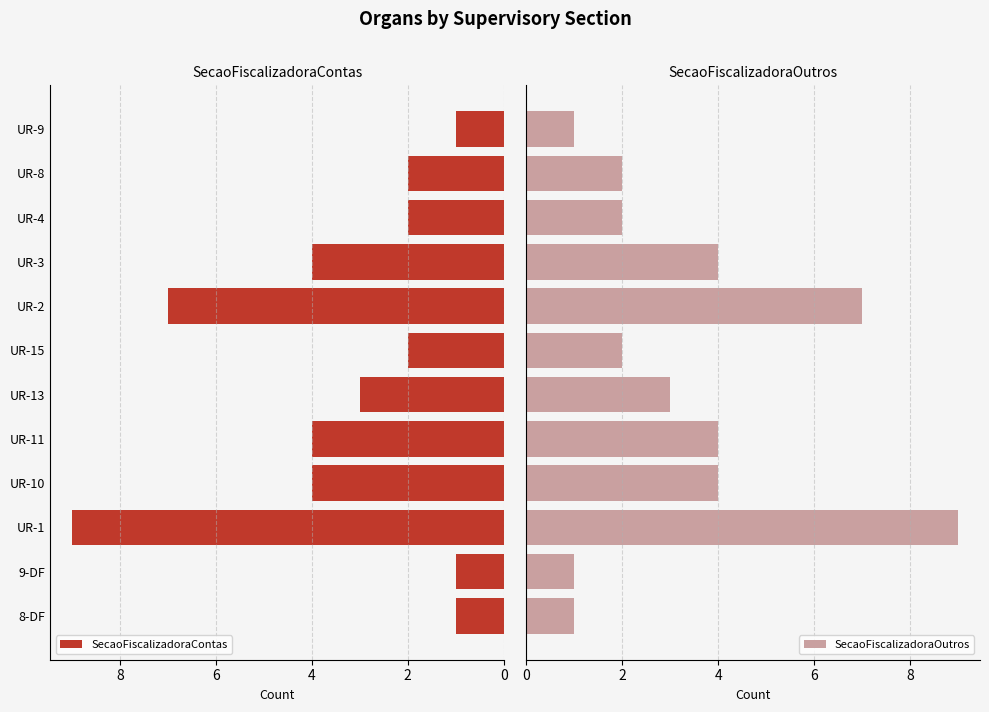

What is the difference between the maximum and minimum values in the SecaoFiscalizadoraContas series?

8